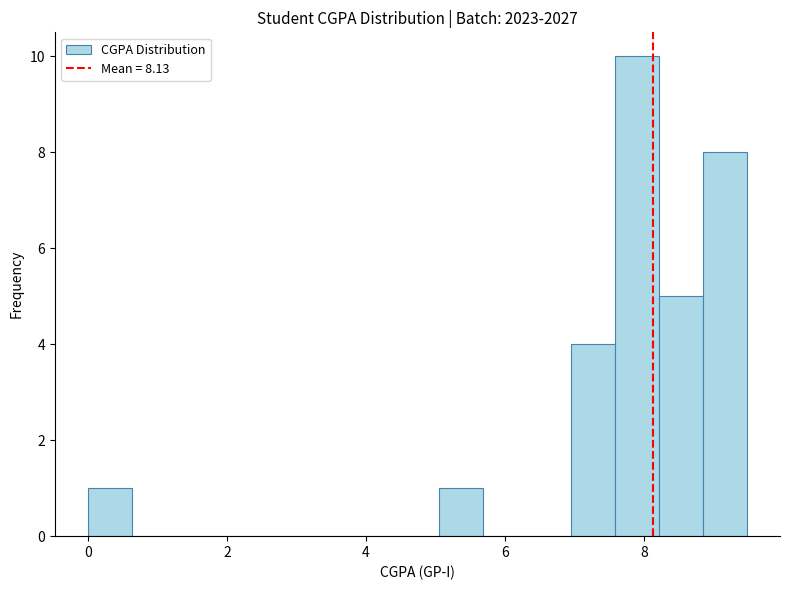

Read against the x-axis, roughly where is the centre of the tallest bar?

8.0